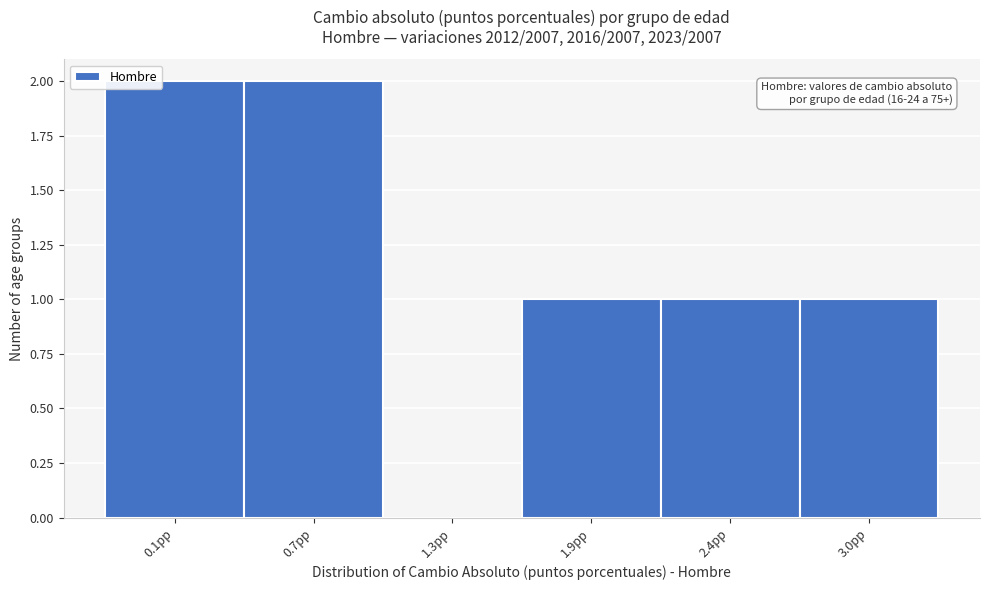

Reading left to right, list all the values displayed in this chart.

0.1pp=2	0.7pp=2	1.3pp=0	1.9pp=1	2.4pp=1	3.0pp=1